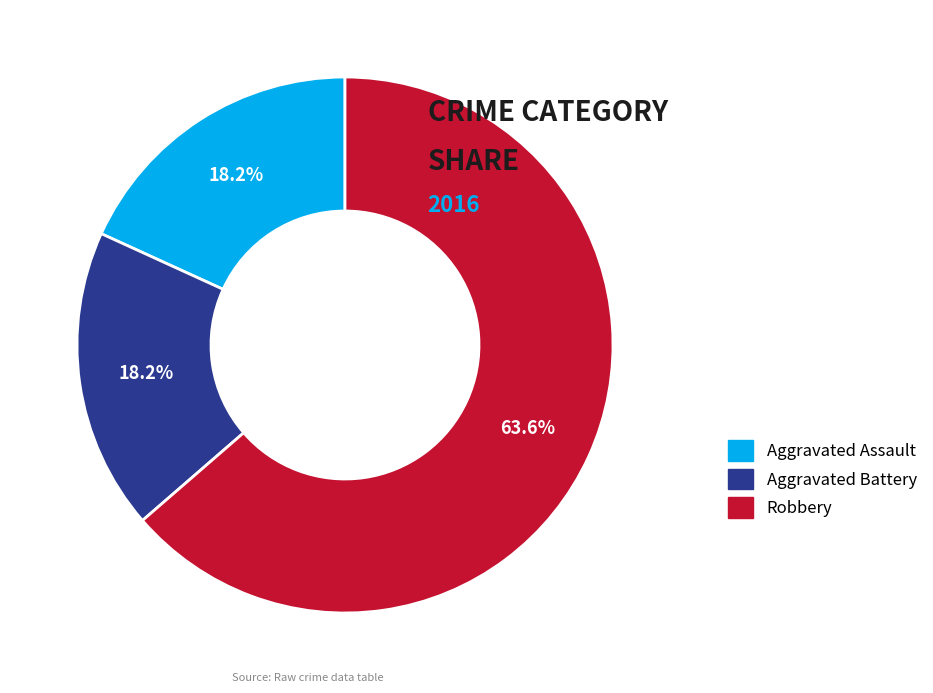

How many slices are in this pie chart?

3